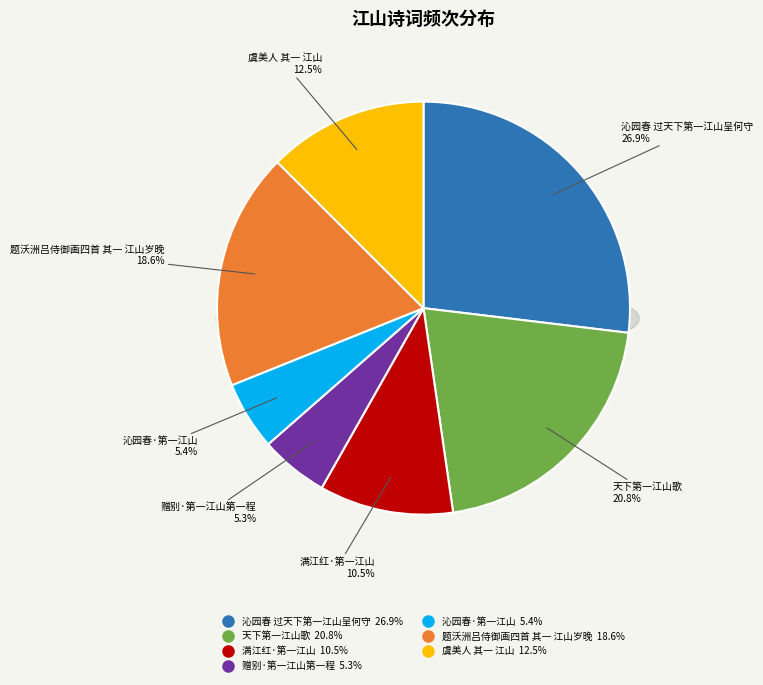

Does 沁园春 过天下第一江山呈何守 account for over 50% of the chart?

No